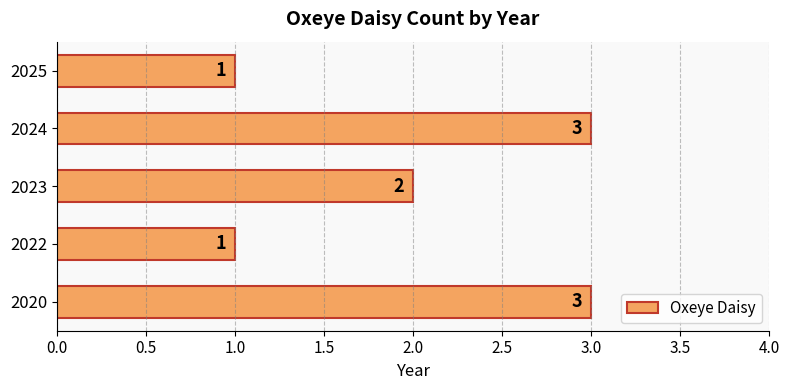

What is the change in value from 2022 to 2024?

+2